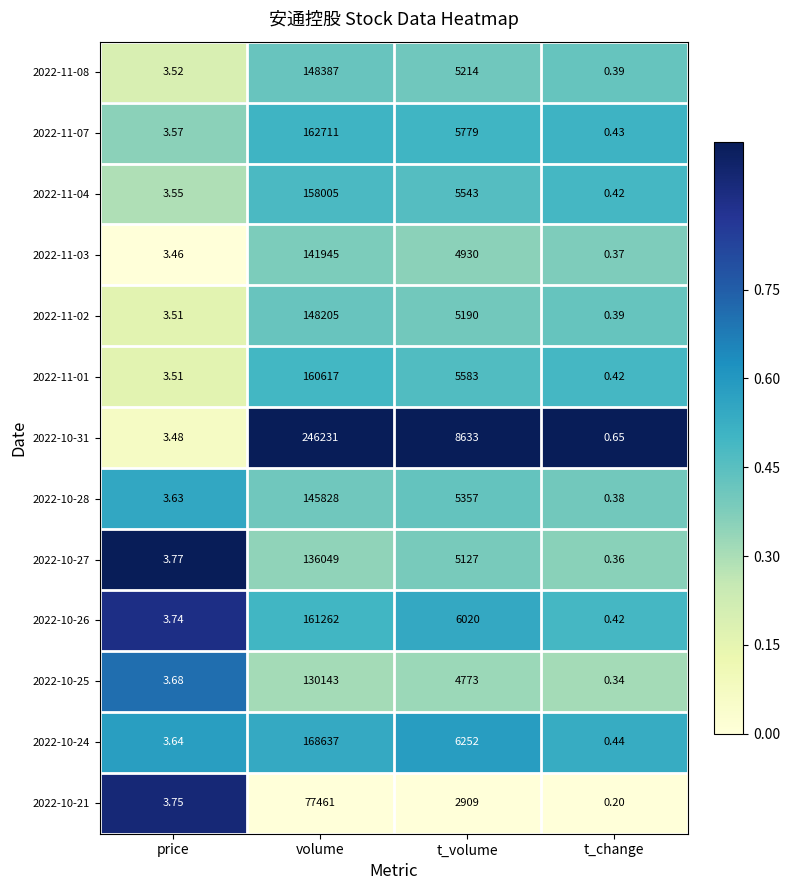

Rank the categories by 2022-11-02 value from highest to lowest.

volume, t_volume, price, t_change